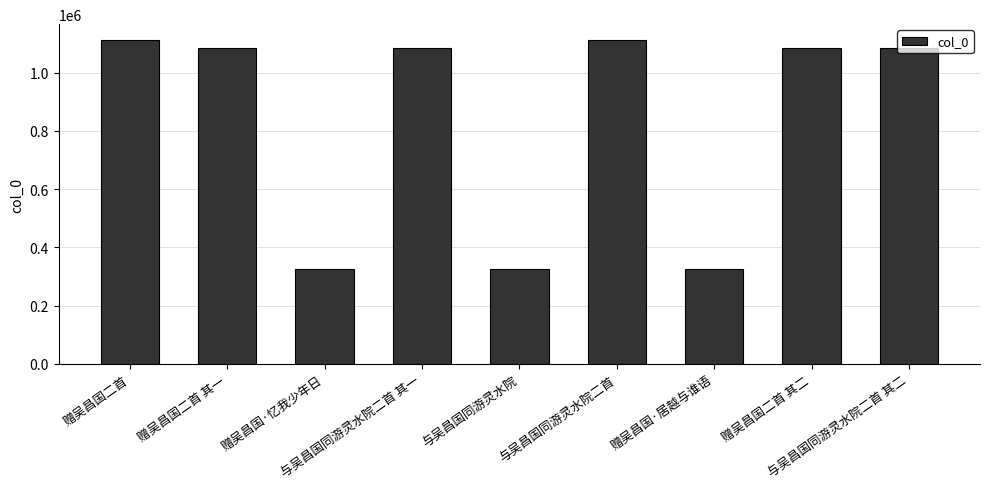

The chart shows a value of 261699 at 与吴昌国同游灵水院二首. True or false?

False